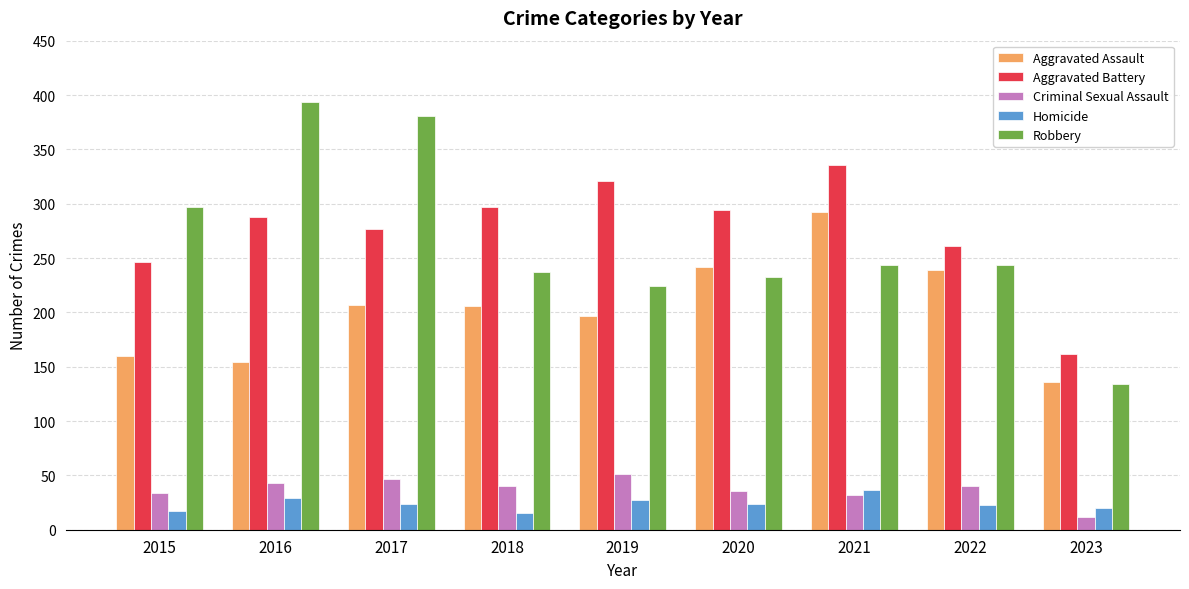

What is the value of the Aggravated Assault bar at the 6th from the left?

242